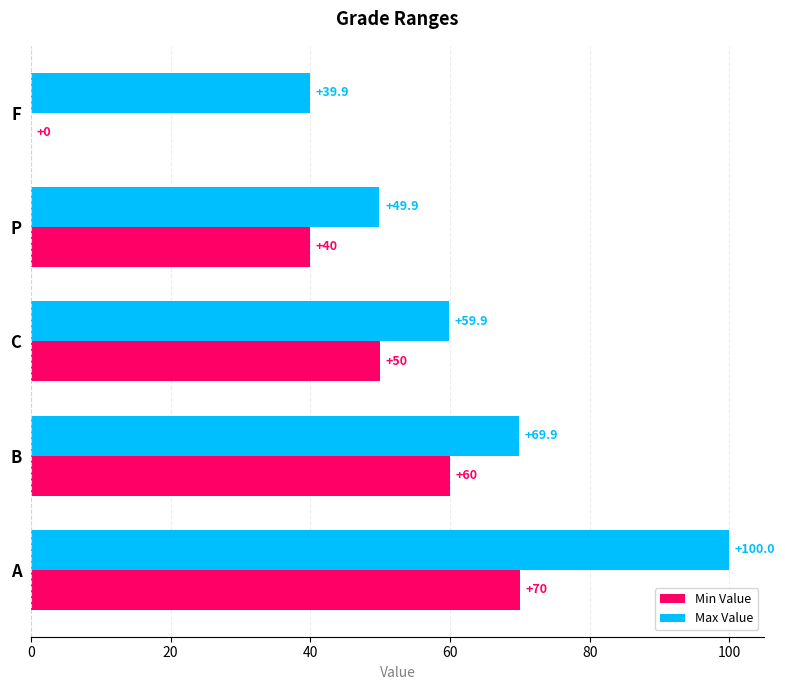

How many data points does each series have?

5